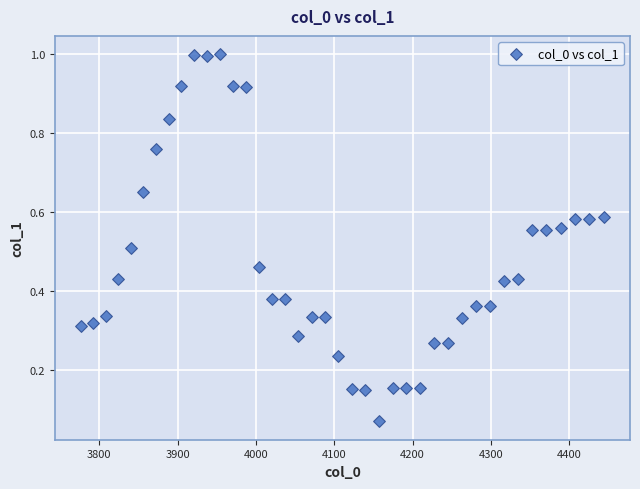

What is the range of X values (max minus min)?

667.4